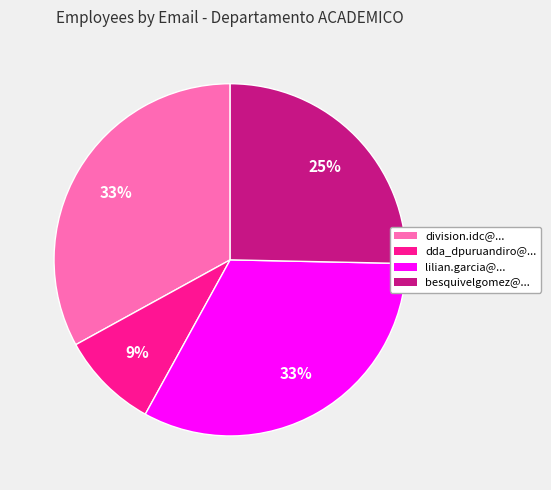

How many slices are in this pie chart?

4